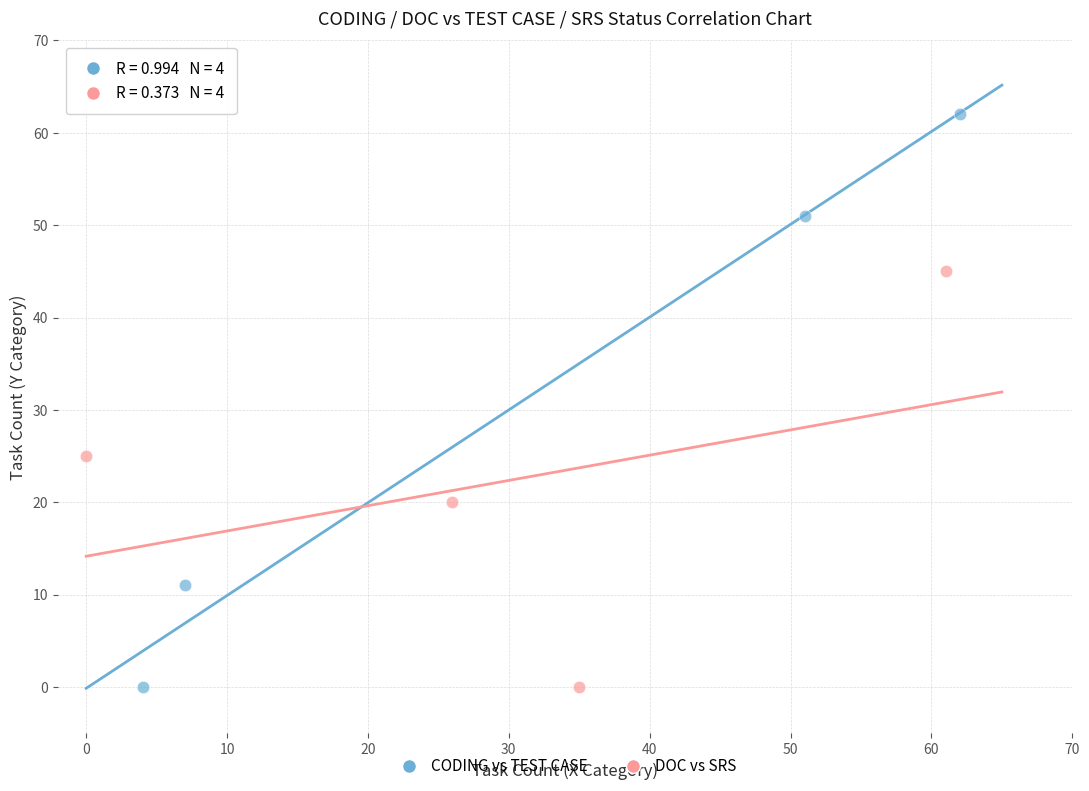

Which series reaches the maximum Y coordinate?

CODING vs TEST CASE